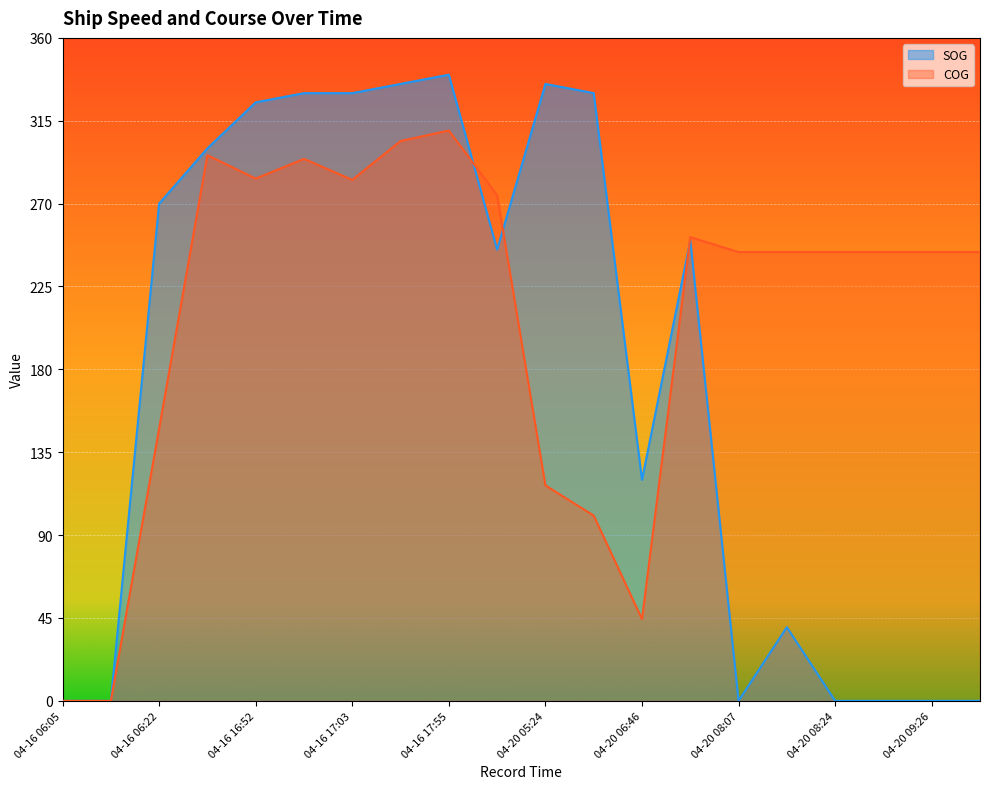

How many lines are shown in the chart?

2